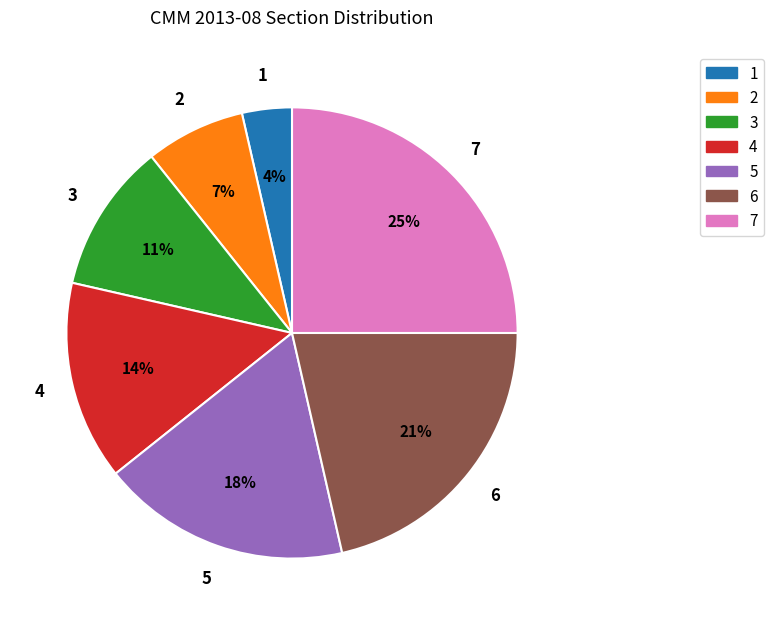

To the nearest percent, what is the difference between the 4 and 7 slice percentages?

11%